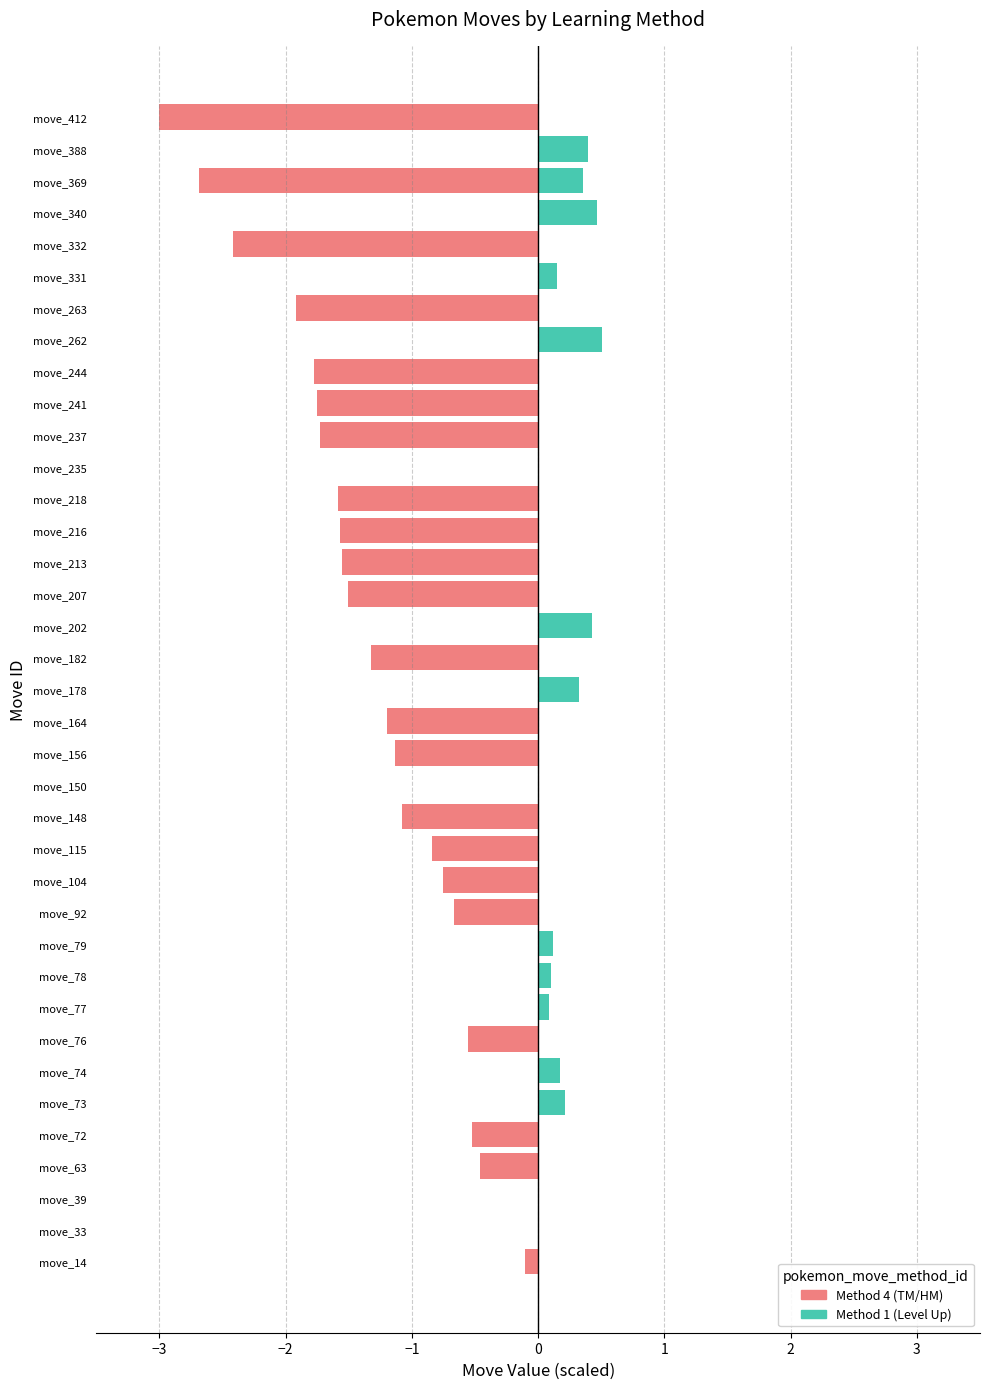

The value of Method 4 (TM/HM) at move_340 is 2.1. True or false?

False